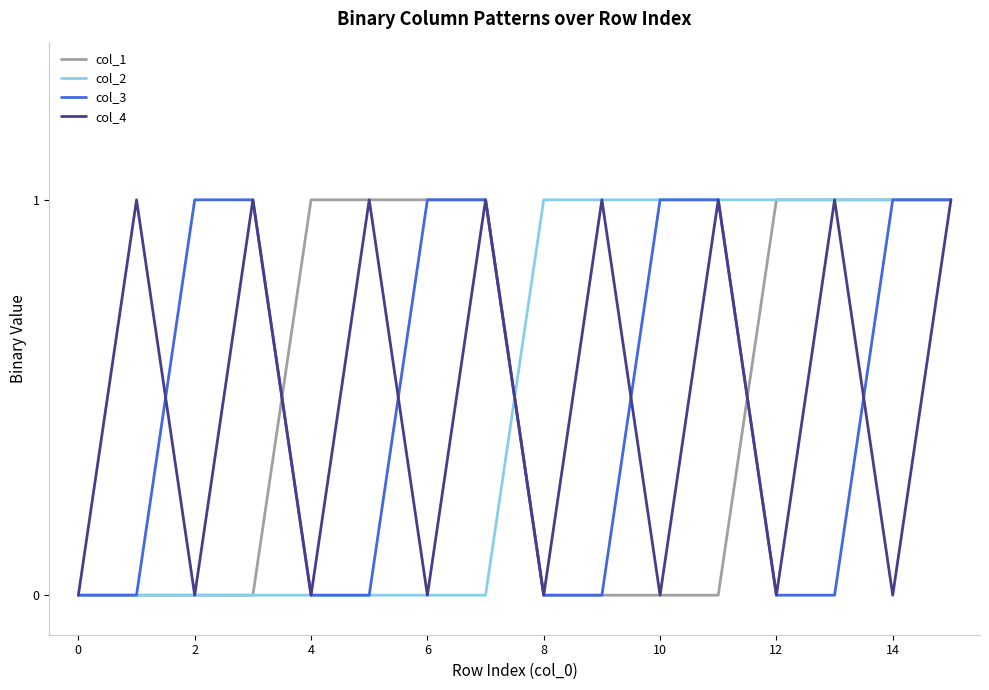

What are all the series names shown in the legend?

col_1, col_2, col_3, col_4